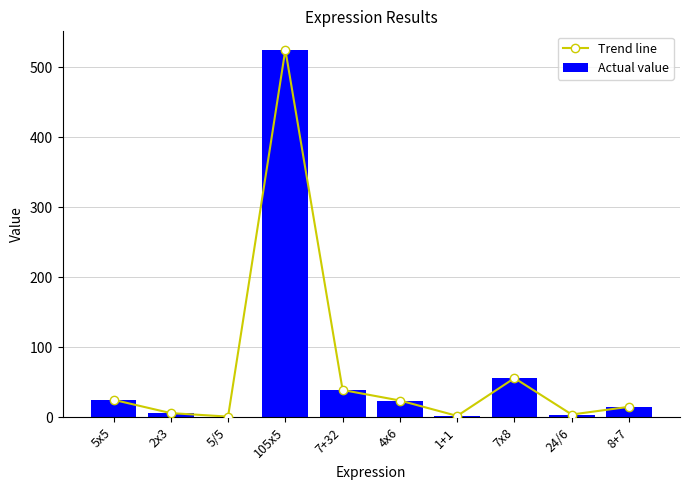

What is the lowest value of the Trend line series?

1